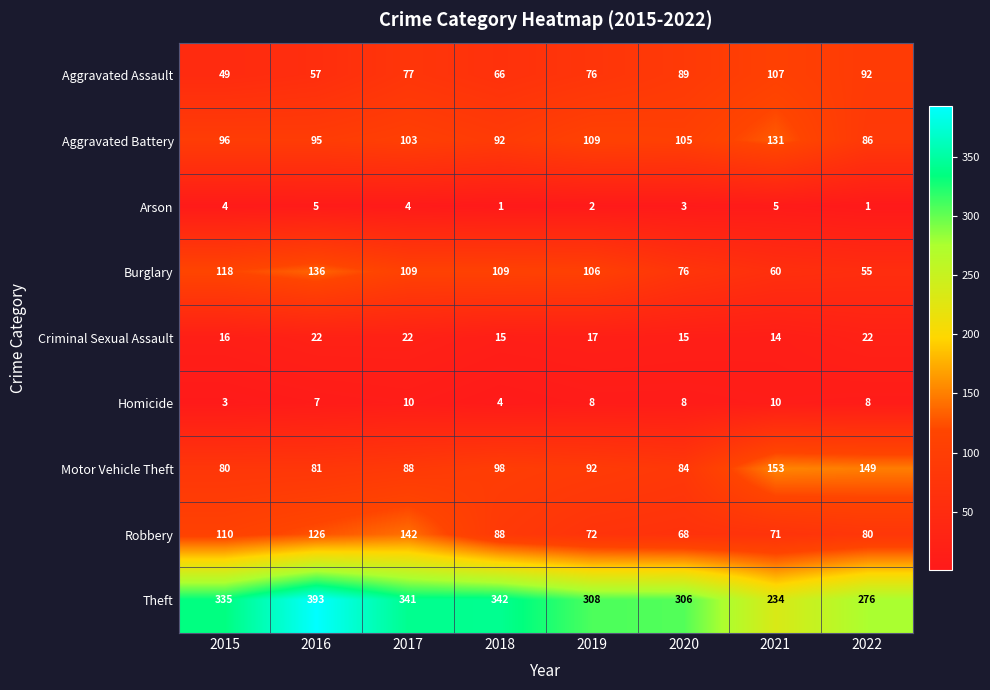

Rank the series by their maximum value, from lowest to highest.

Arson, Homicide, Criminal Sexual Assault, Aggravated Assault, Aggravated Battery, Burglary, Robbery, Motor Vehicle Theft, Theft